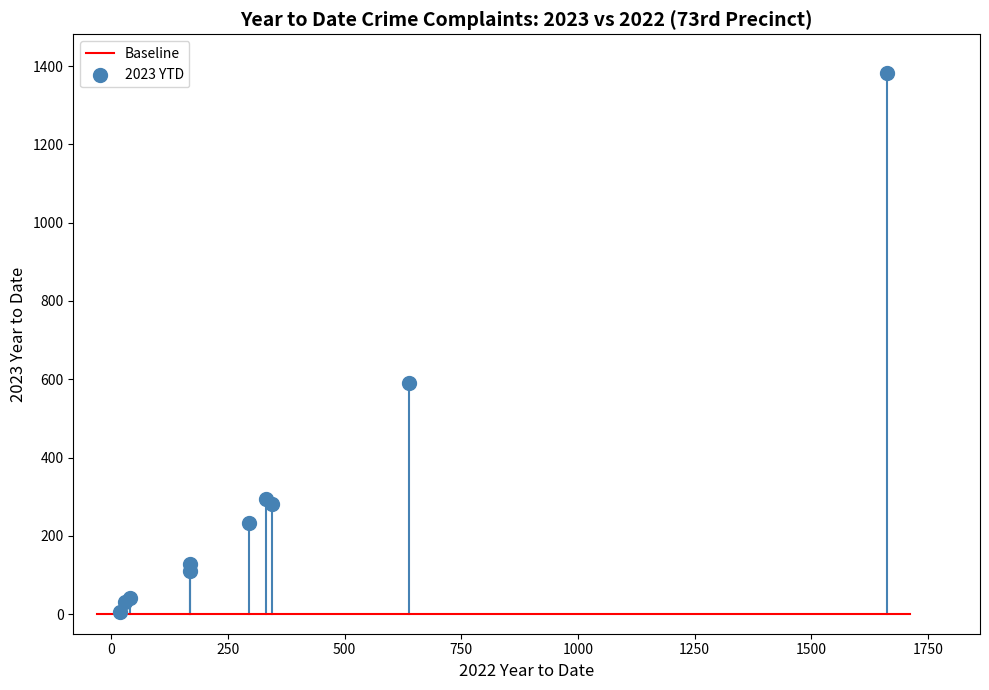

What Y value in the scatter plot is closest to 693?

590